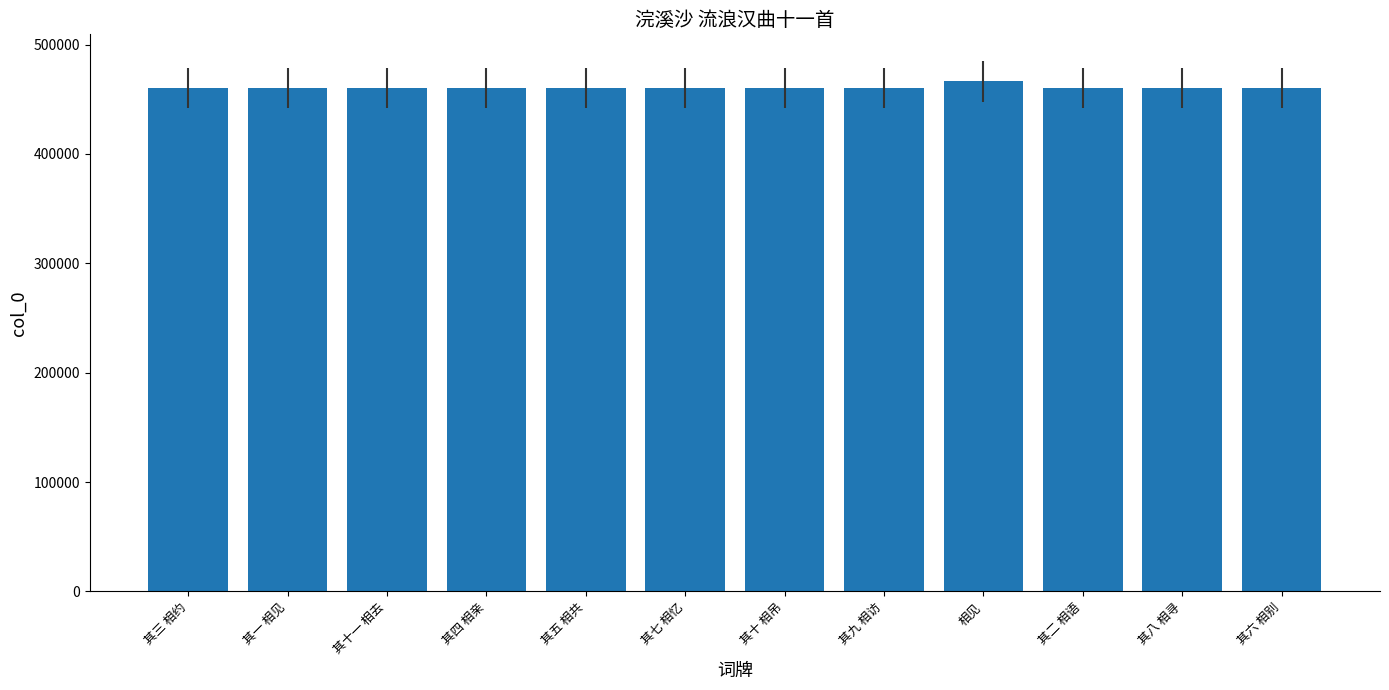

True or false: the data shows 466412 at 相见.

True